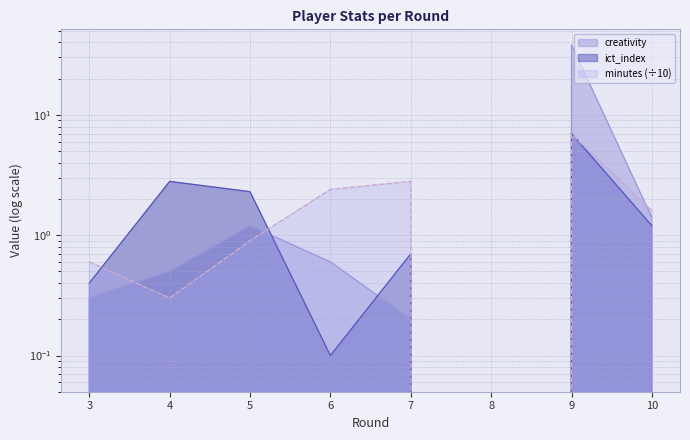

Which series has the widest spread of values?

creativity